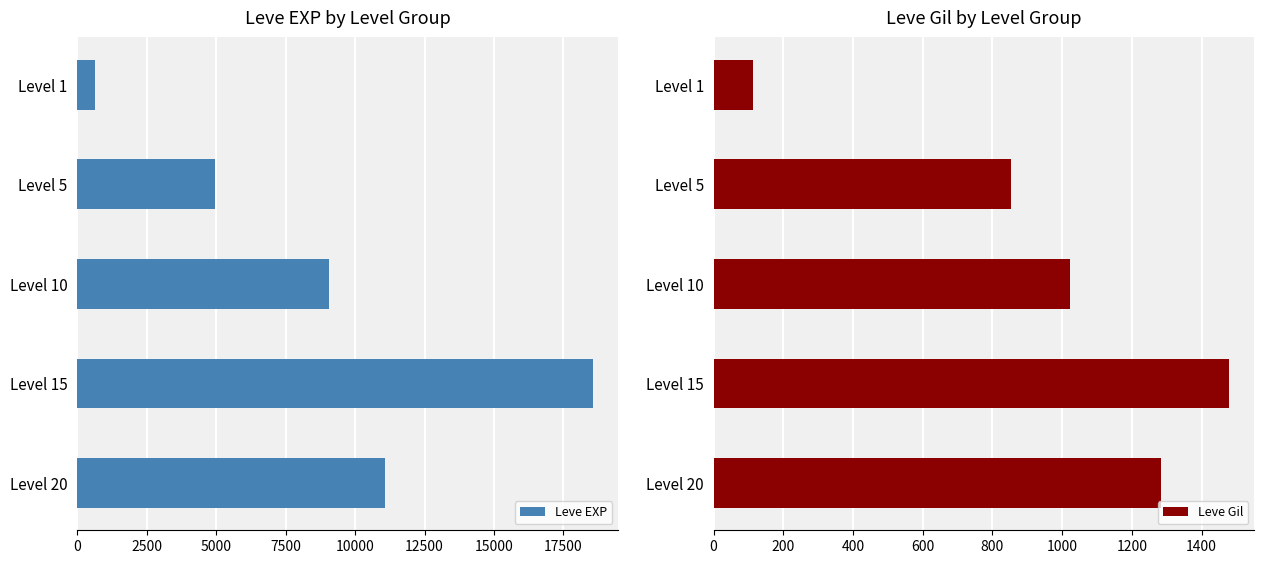

How many series are shown in this chart?

2